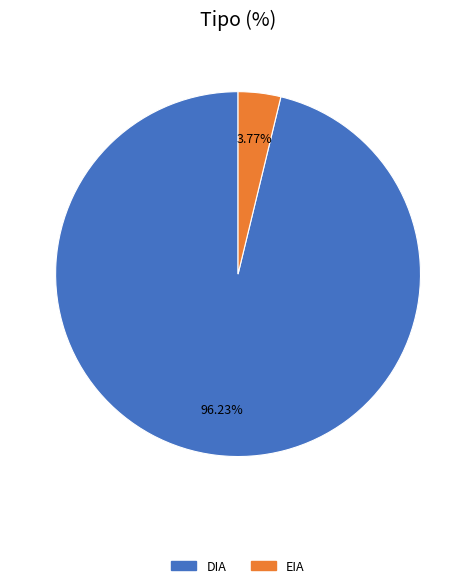

Which has a higher value, DIA or EIA?

DIA